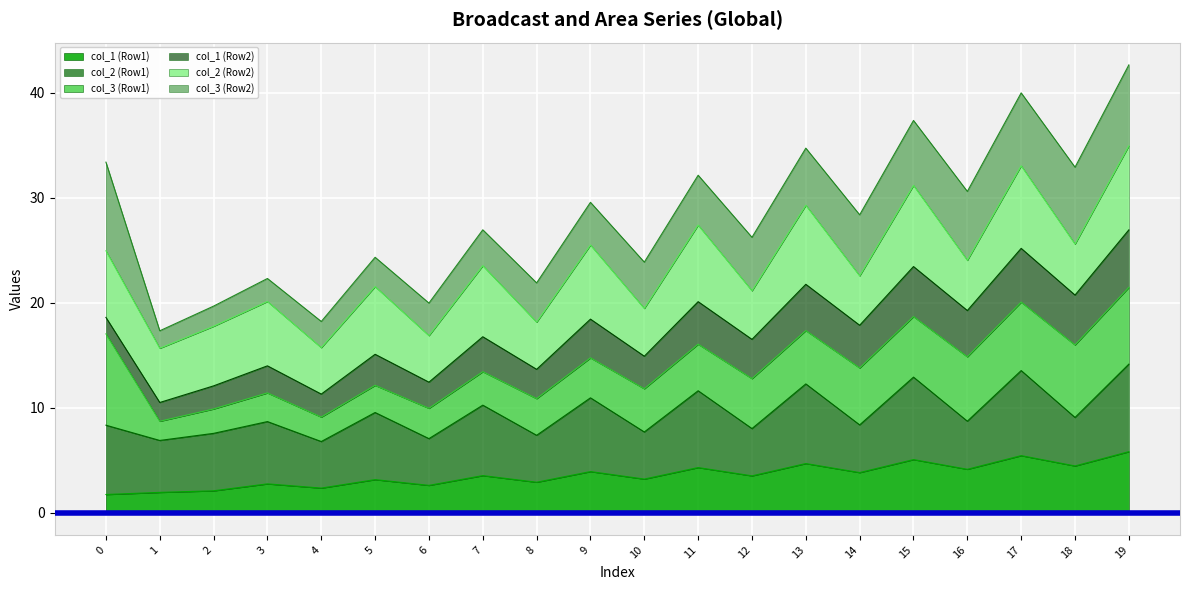

True or false: col_1 (Row2) has a value of 7.7 at 1.

False